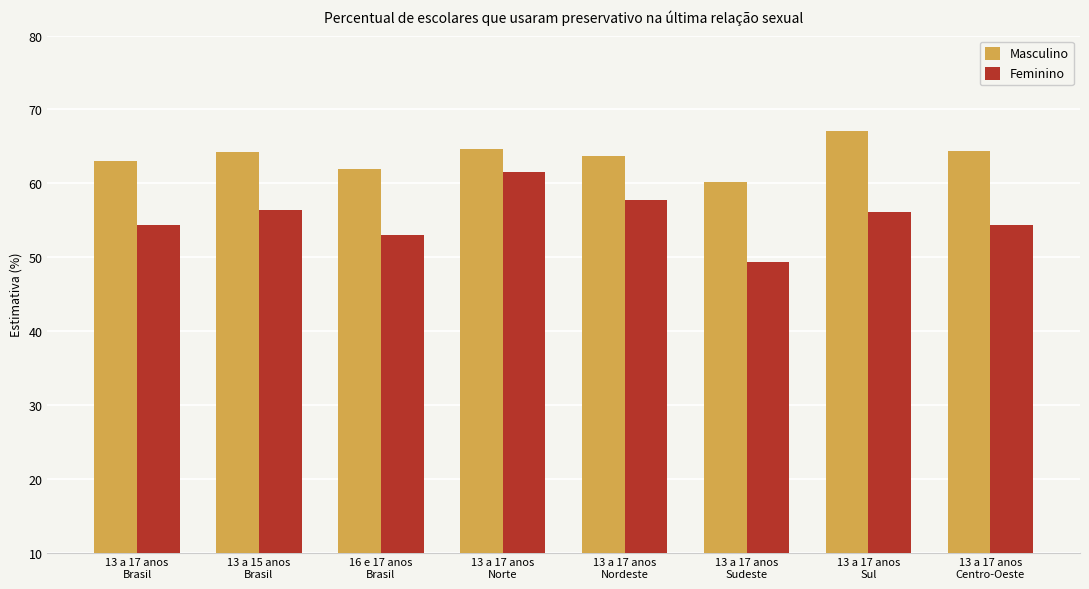

Rank the series by their maximum value, from lowest to highest.

Feminino, Masculino